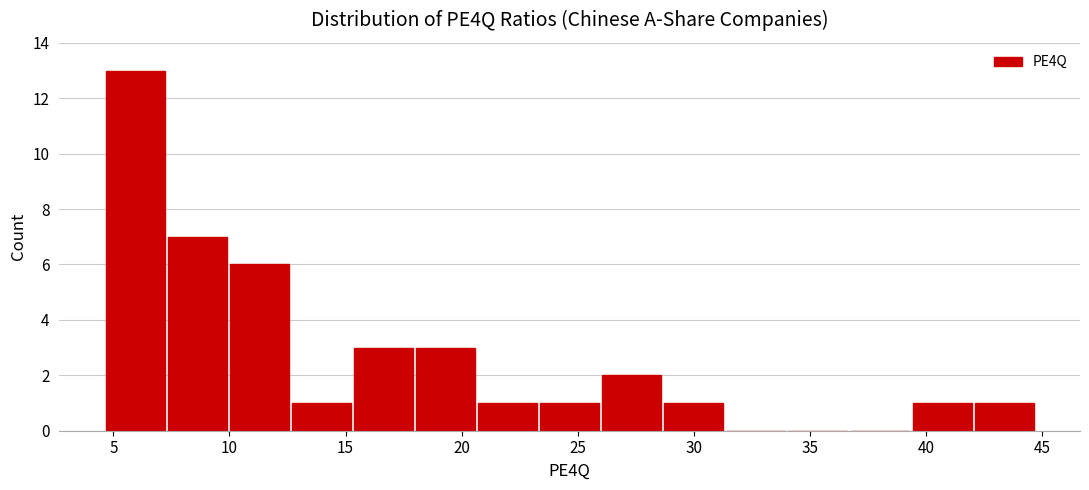

Over which range of the x-axis is the bar tallest?

4.5 to 7.5